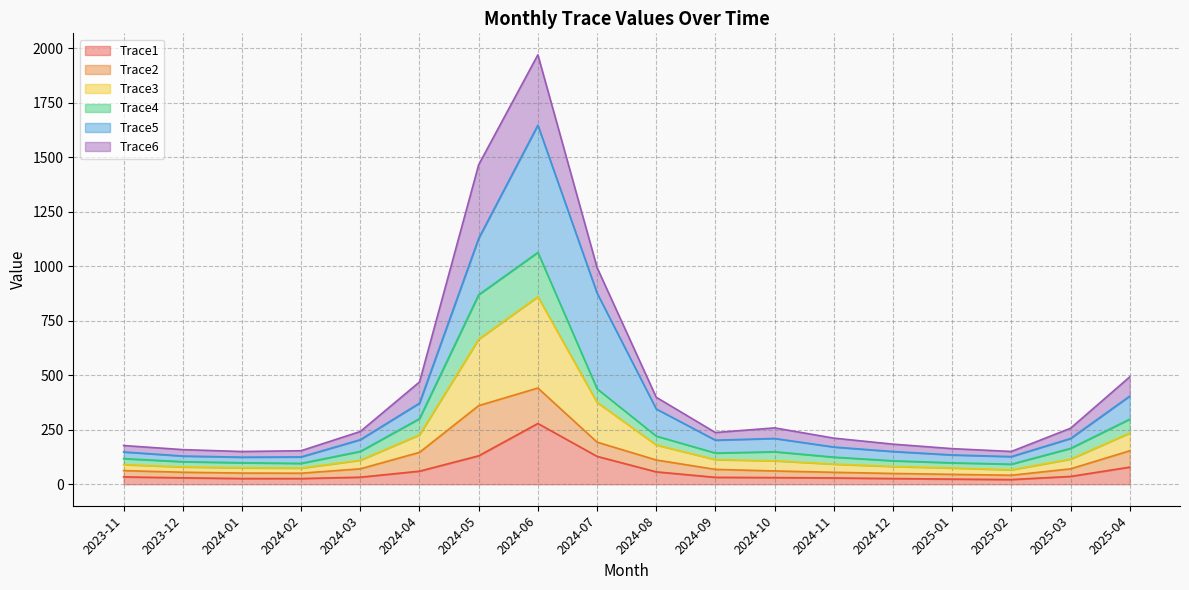

At which category is the sum across all series the highest?

2024-06